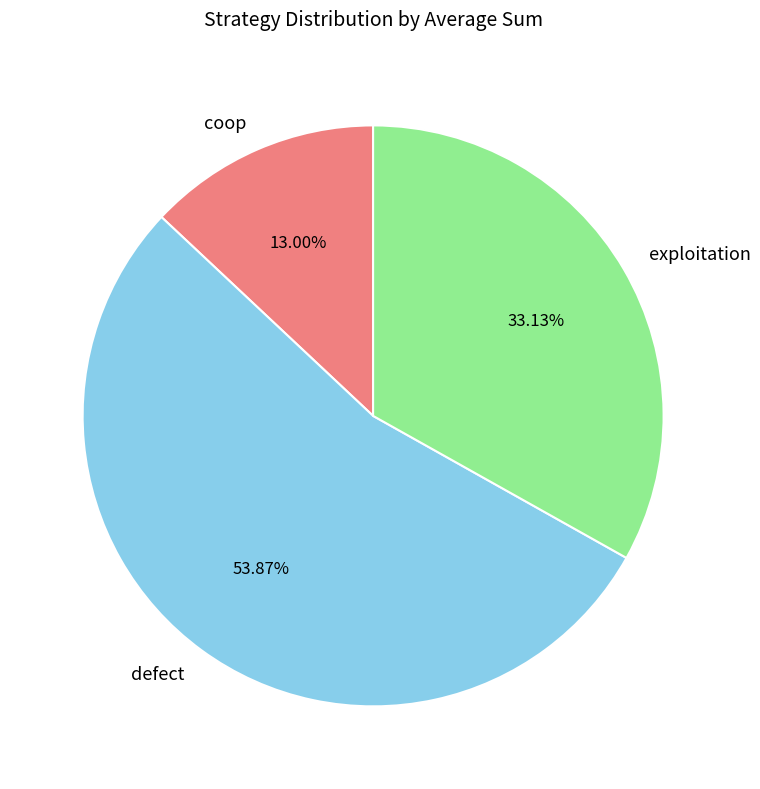

What is the ratio of the value at exploitation to the value at defect?

0.6